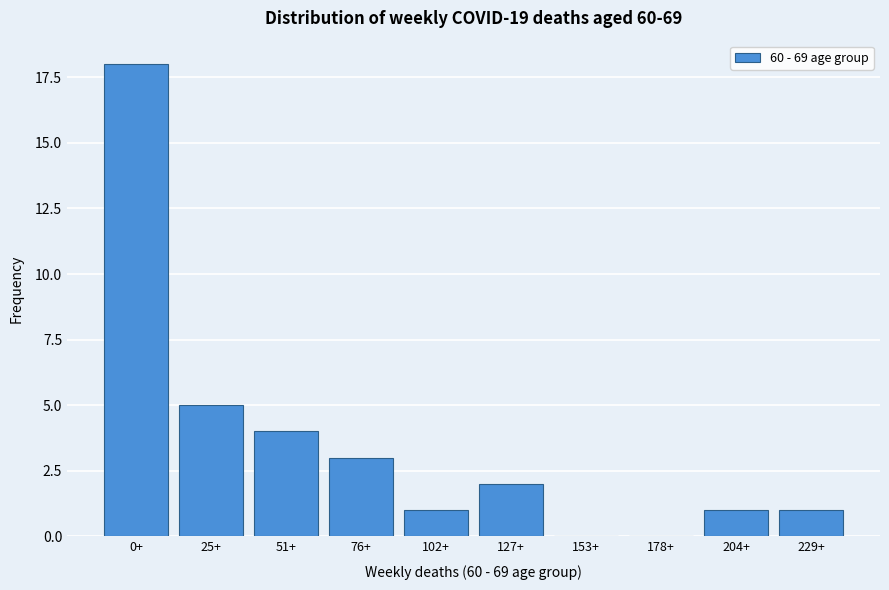

Reading right to left, transcribe all the data shown in this chart.

229+=1	204+=1	178+=0	153+=0	127+=2	102+=1	76+=3	51+=4	25+=5	0+=18